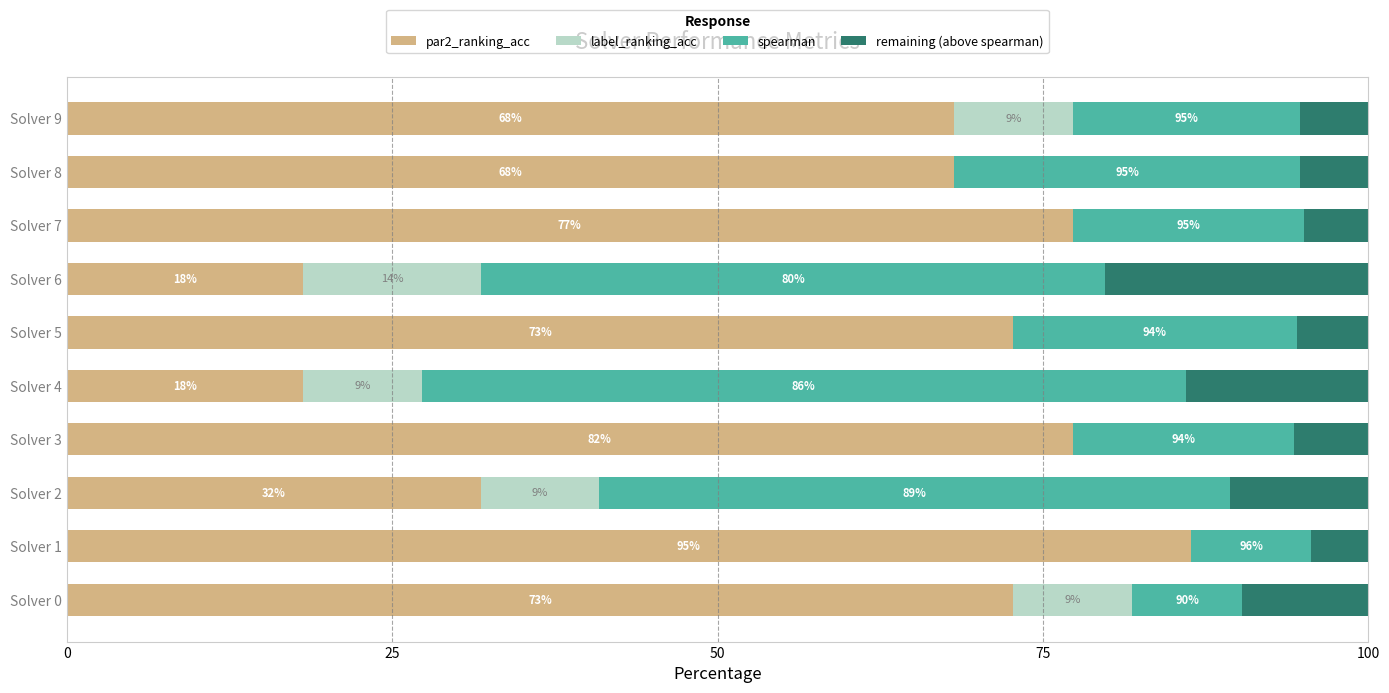

What is the difference between the highest and lowest values at Solver 3?

86.4